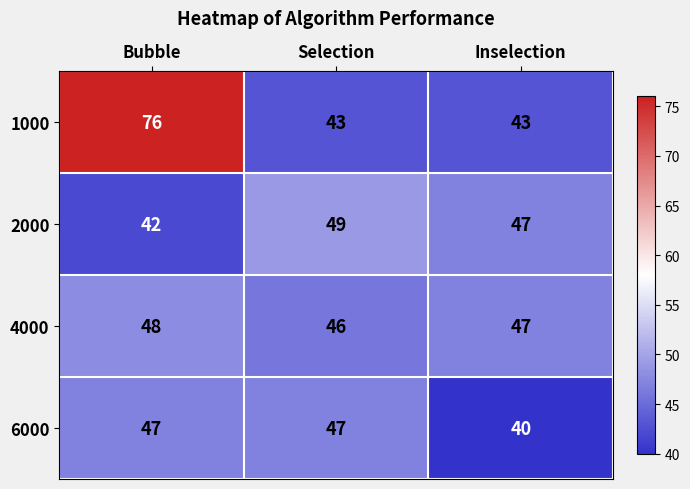

List the series in order of their peak value, highest first.

1000, 2000, 4000, 6000